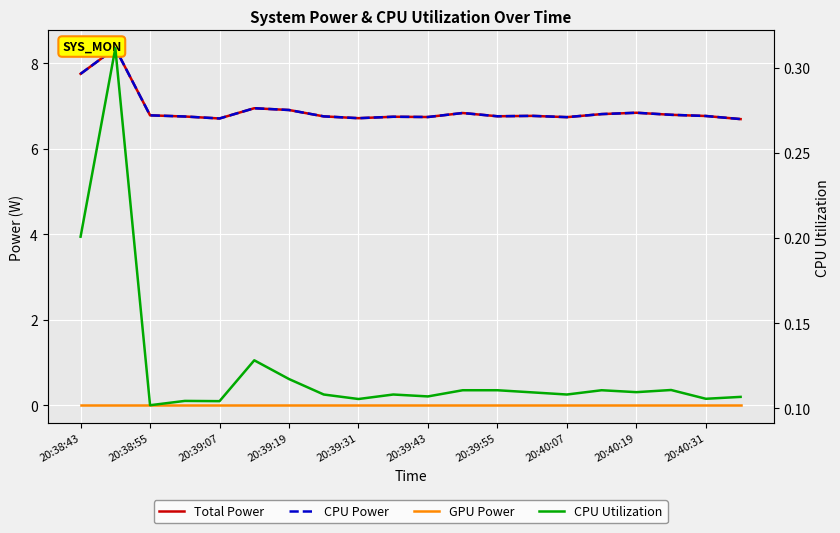

What is the spread (max minus min) of values at 13?

6.8